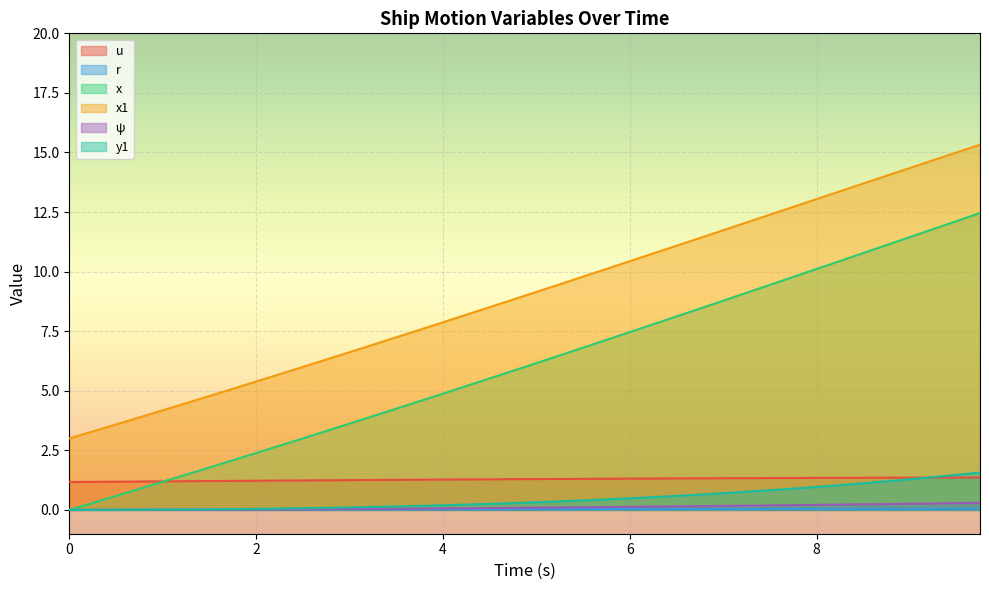

The y1 series shows 0.4 at 5.25. True or false?

True